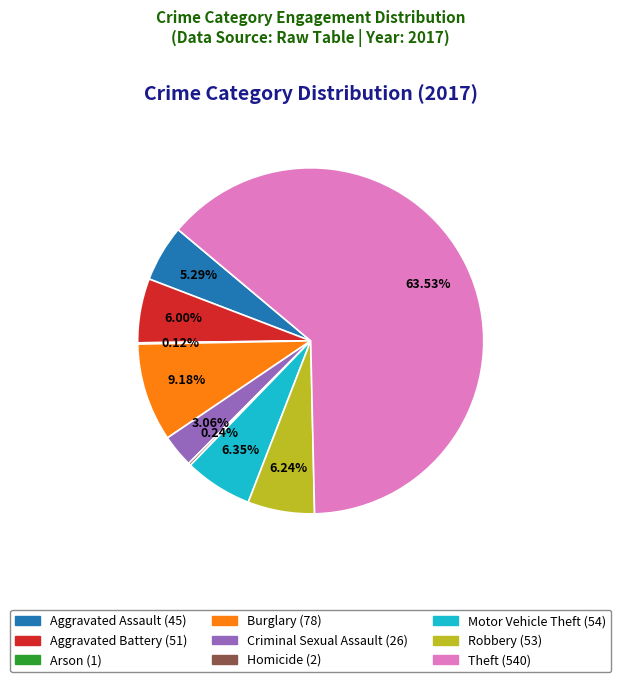

Is the sum of Criminal Sexual Assault and Aggravated Battery greater than half?

No